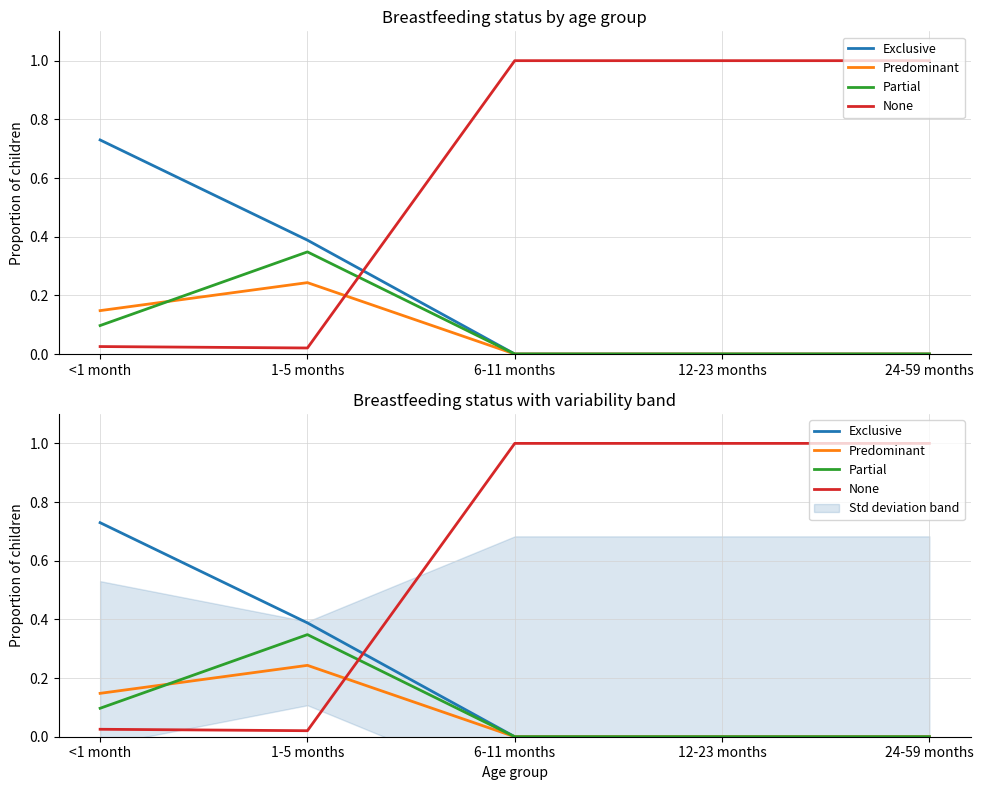

How many positive values does the Partial series have?

2